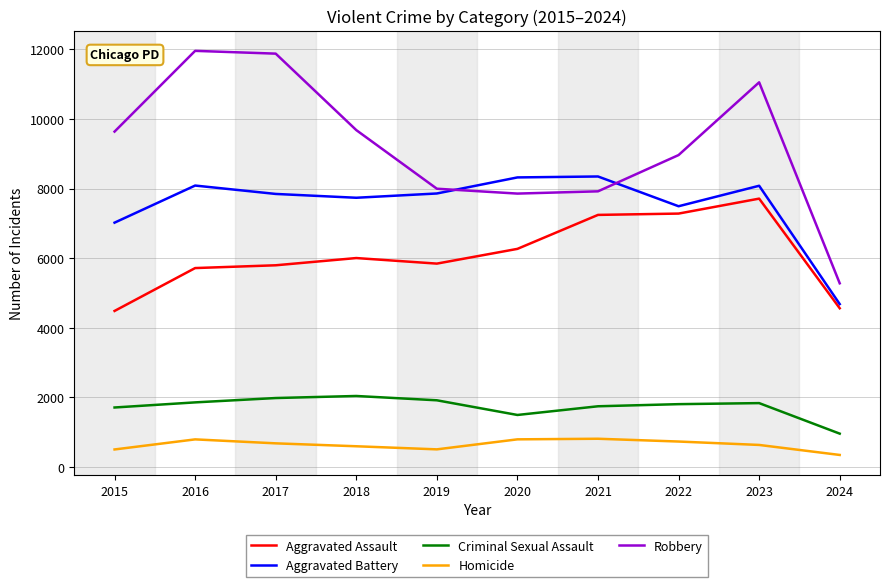

True or false: Homicide and Robbery cross at least once.

False